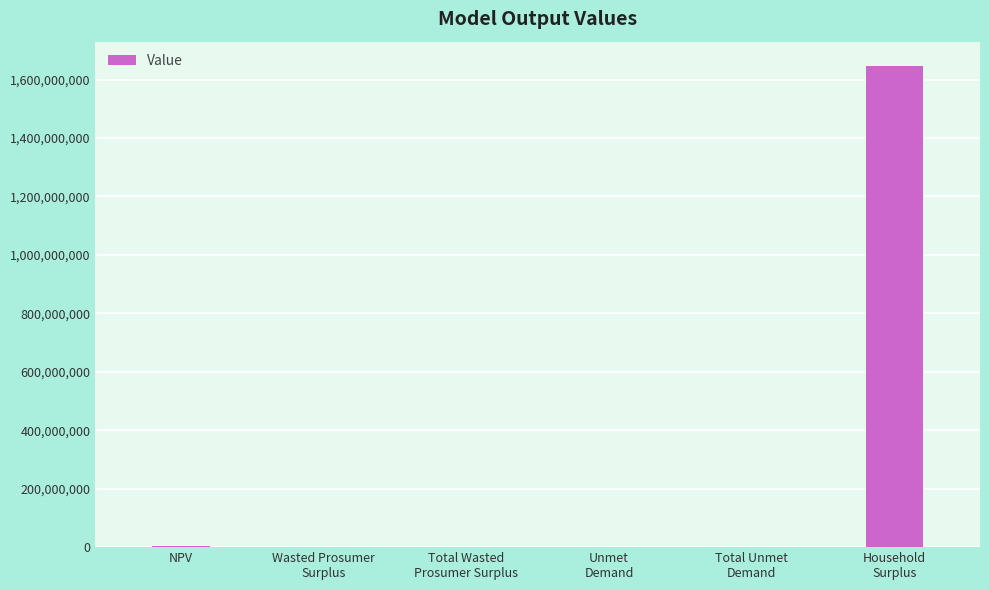

What is the sum of all values?

1649992391.2